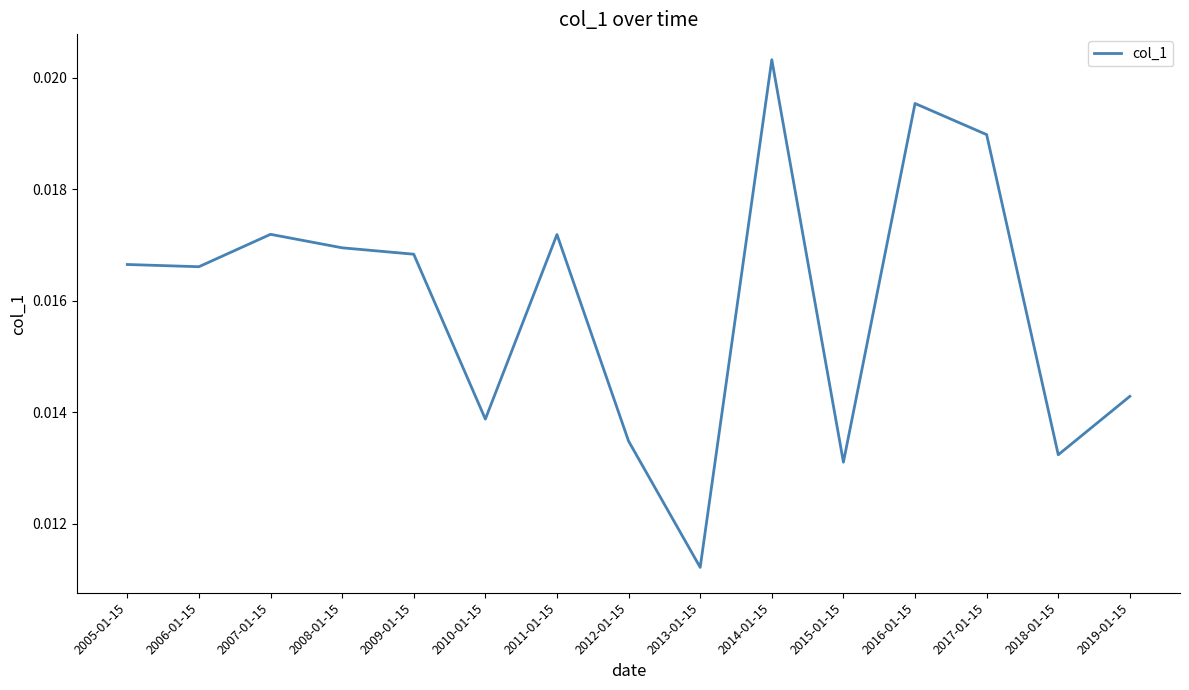

Which category has the highest value across all series?

2014-01-15